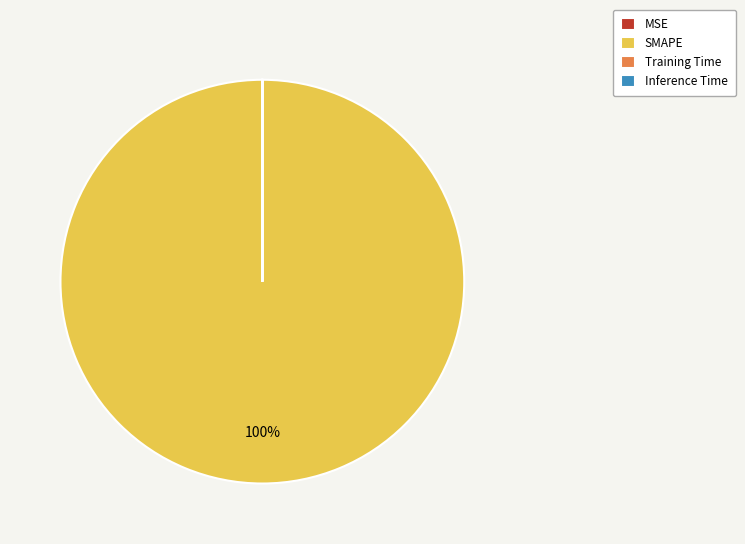

True or false: SMAPE accounts for 100% of the total.

True